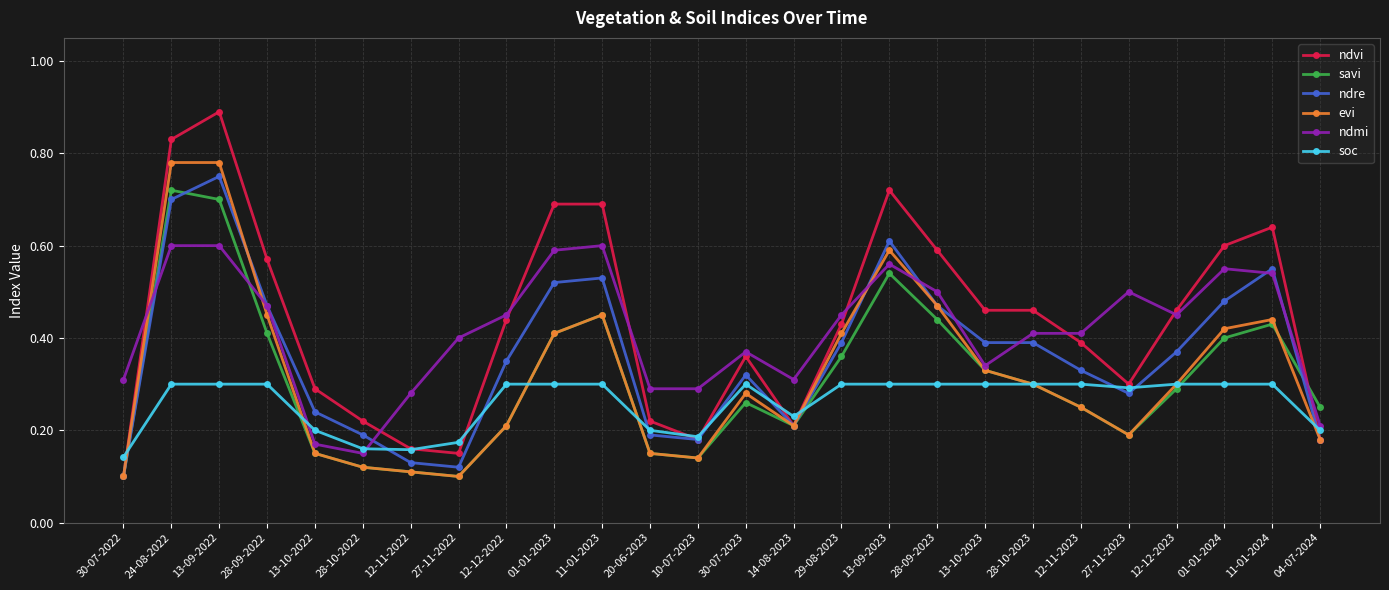

Does the chart have visible grid lines?

Yes